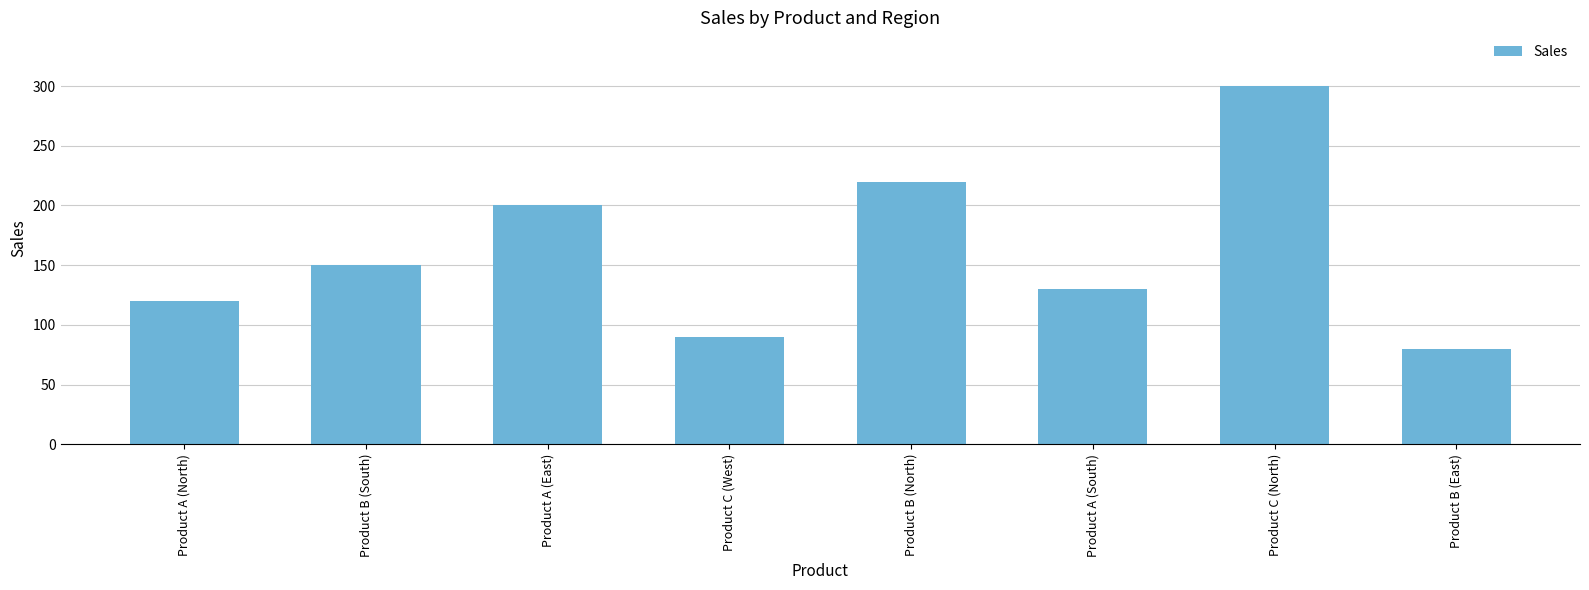

What position from the right is Product C (West)?

5